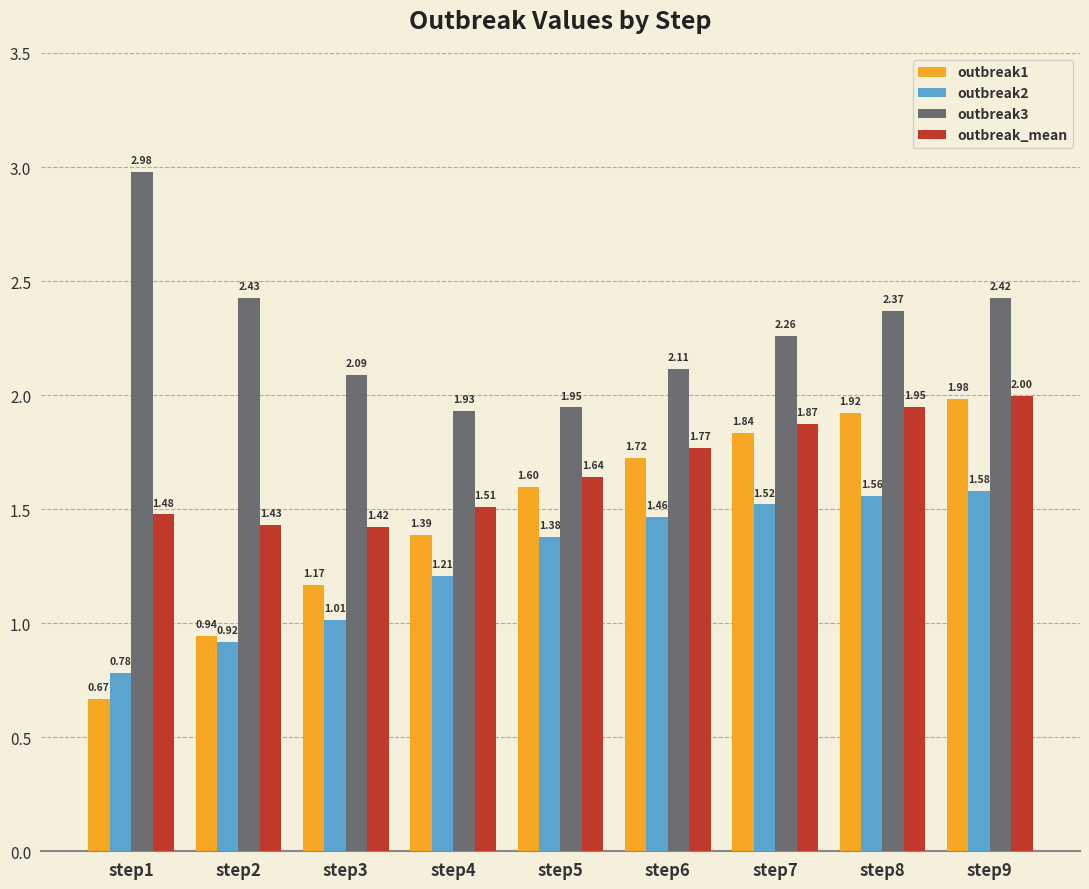

What is the sum of all outbreak3 values?

20.5